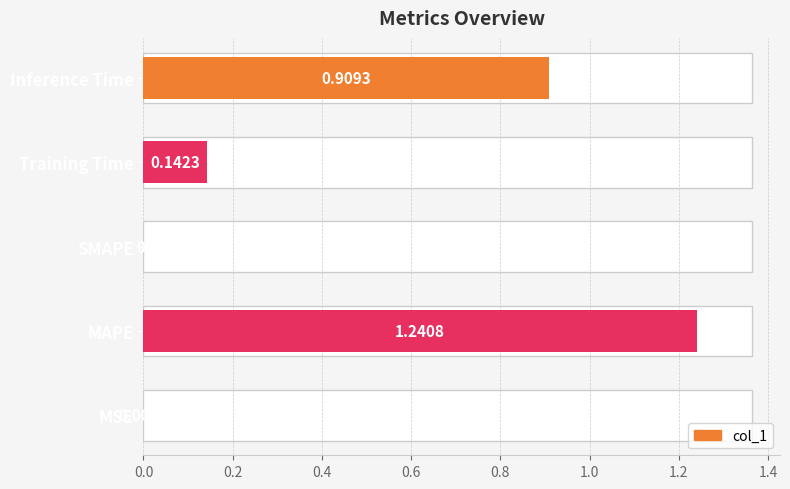

What is the sum of all values?

2.3